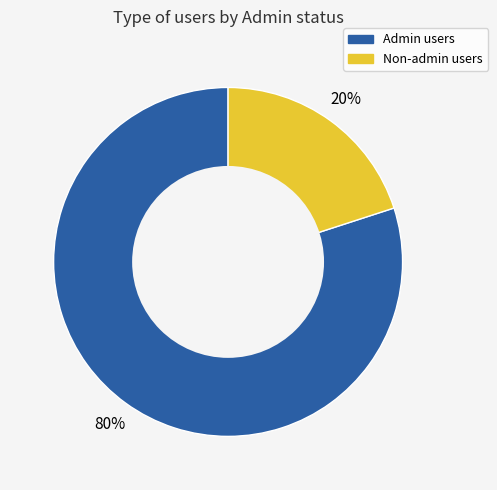

Does any single category account for the majority?

Yes